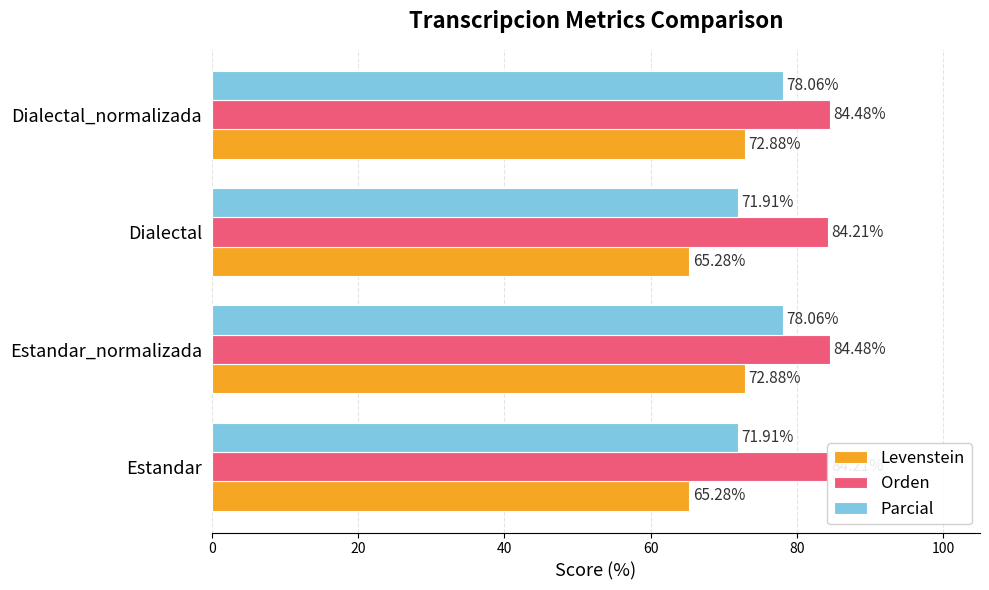

Count the number of categories in the chart.

4